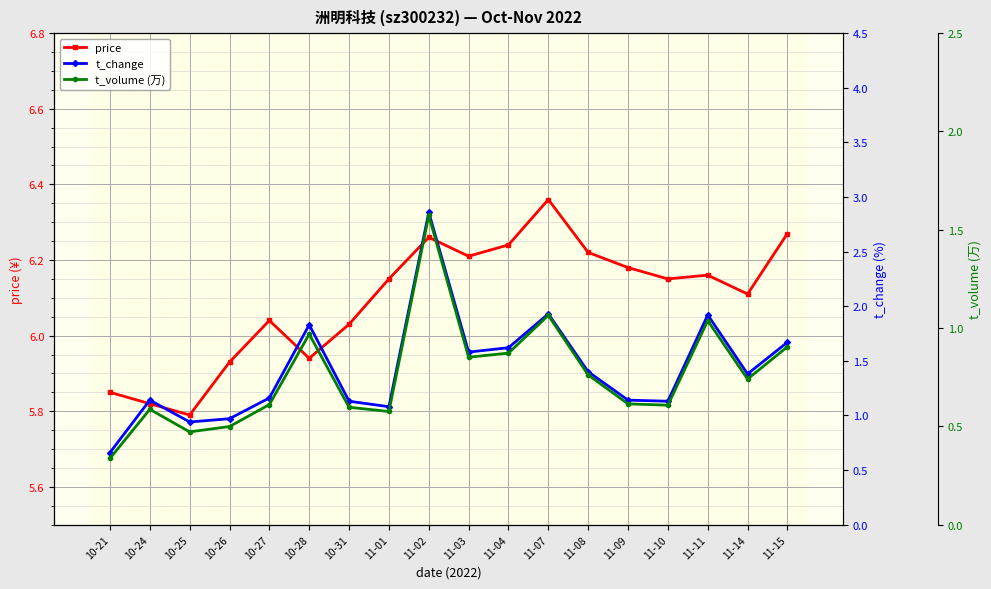

Where is price nearest to the value 6?

10-31